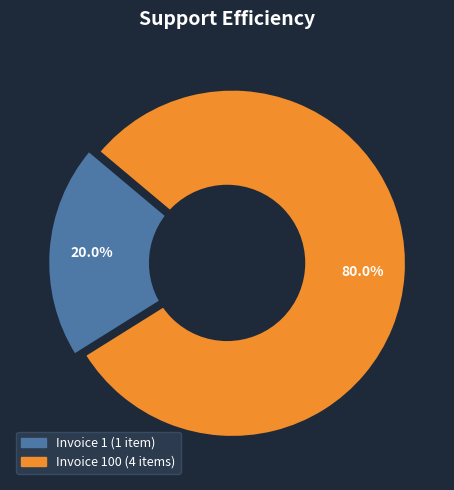

What is the smallest slice in the pie chart?

1